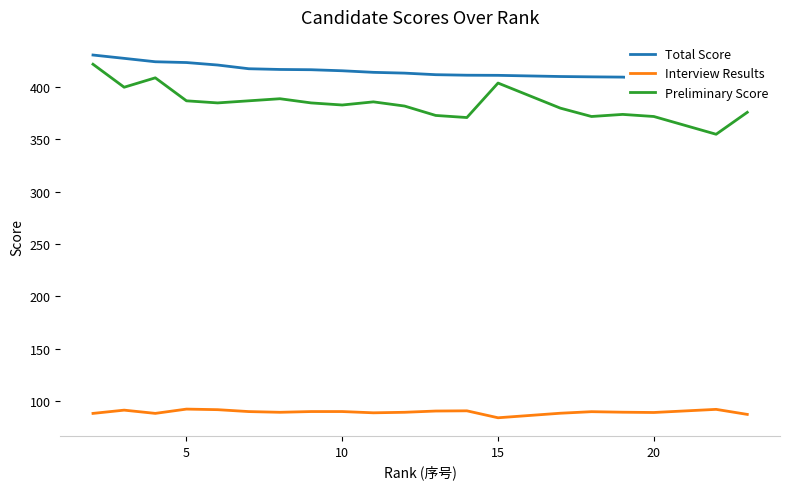

The value of Preliminary Score at 15 is 542.8. True or false?

False